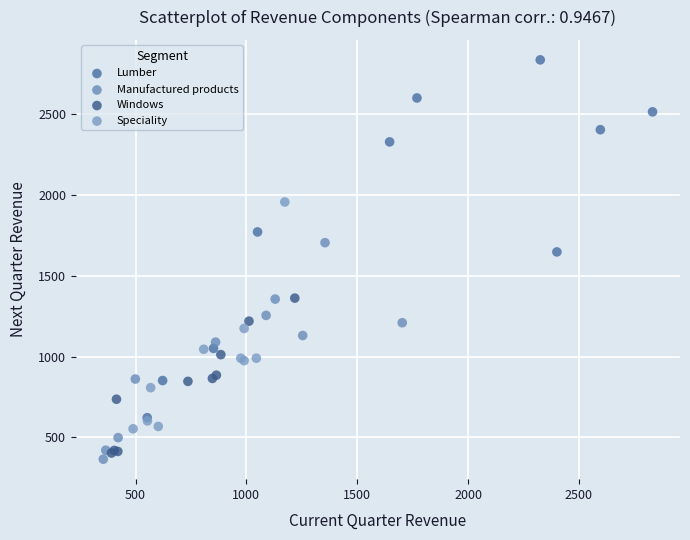

Which series has the widest spread of Y values?

Lumber